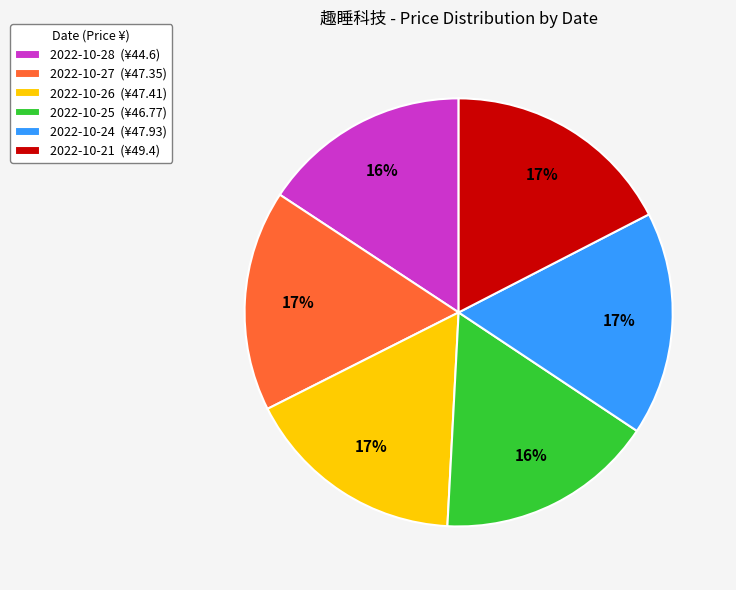

Do 2022-10-24 and 2022-10-21 together represent more than half of the pie?

No